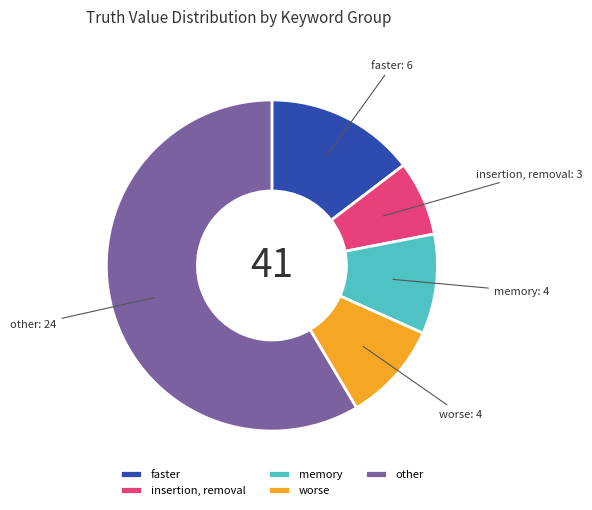

Approximately how many times larger is the value at other compared to worse?

6.0